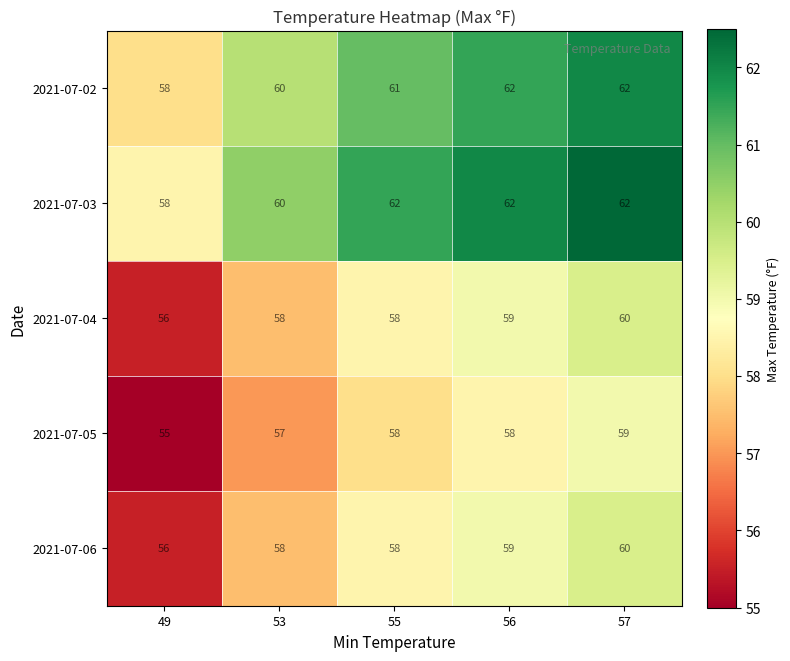

Reading right to left, what are all the values shown in this chart?

2021-07-02: 57=62	56=62	55=61	53=60	49=58
2021-07-03: 57=62	56=62	55=62	53=60	49=58
2021-07-04: 57=60	56=59	55=58	53=58	49=56
2021-07-05: 57=59	56=58	55=58	53=57	49=55
2021-07-06: 57=60	56=59	55=58	53=58	49=56